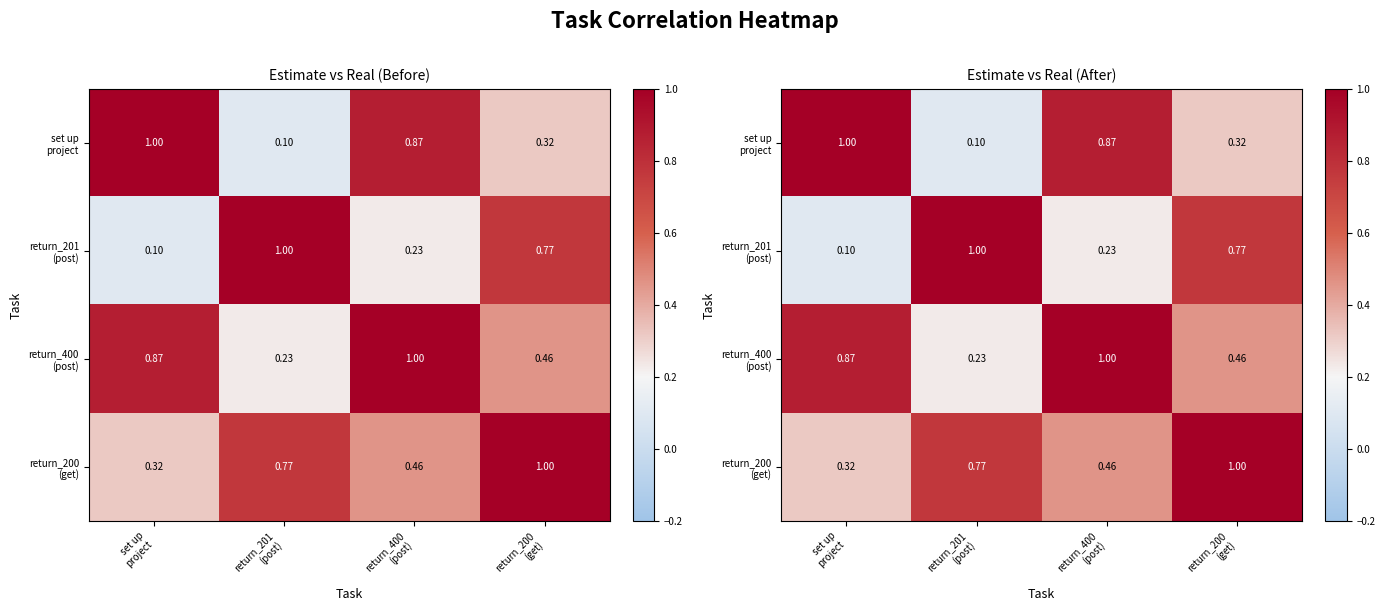

The return_201 (post) series shows 0.4 at return_200 (get). True or false?

False